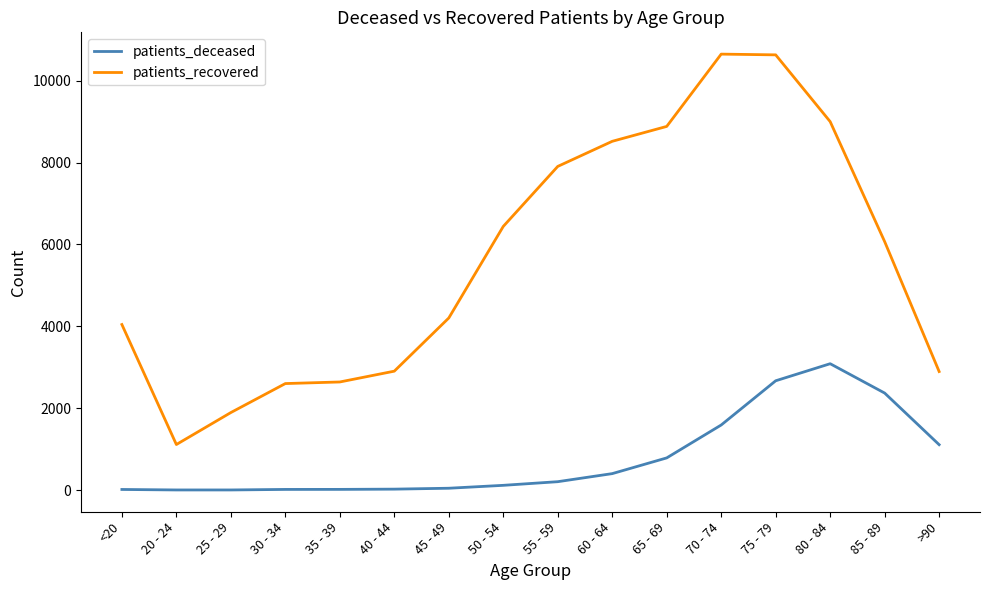

True or false: patients_deceased has a value of 3 at 25 - 29.

True